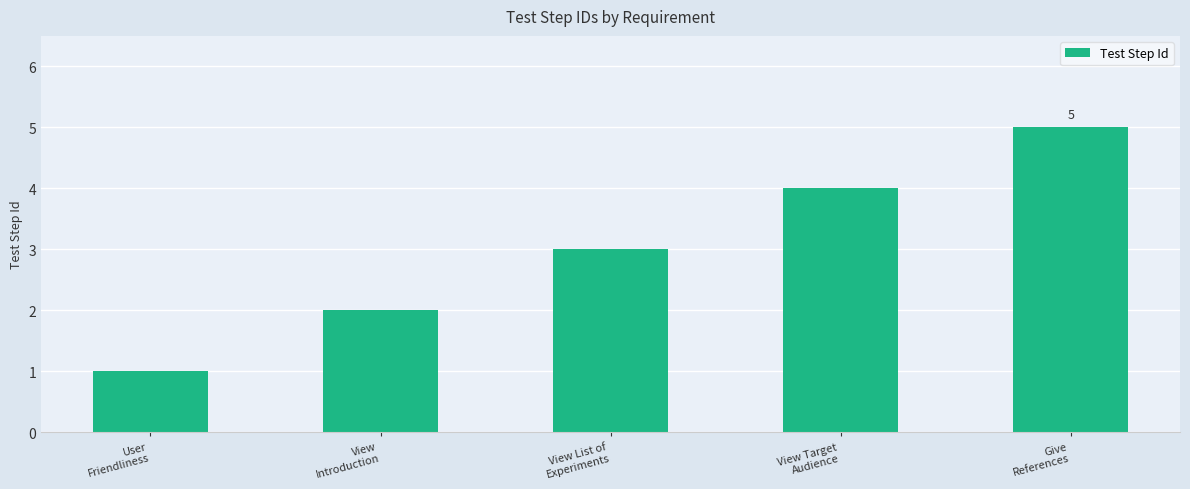

What is the sum of the values at View List of
Experiments and View Target
Audience?

7